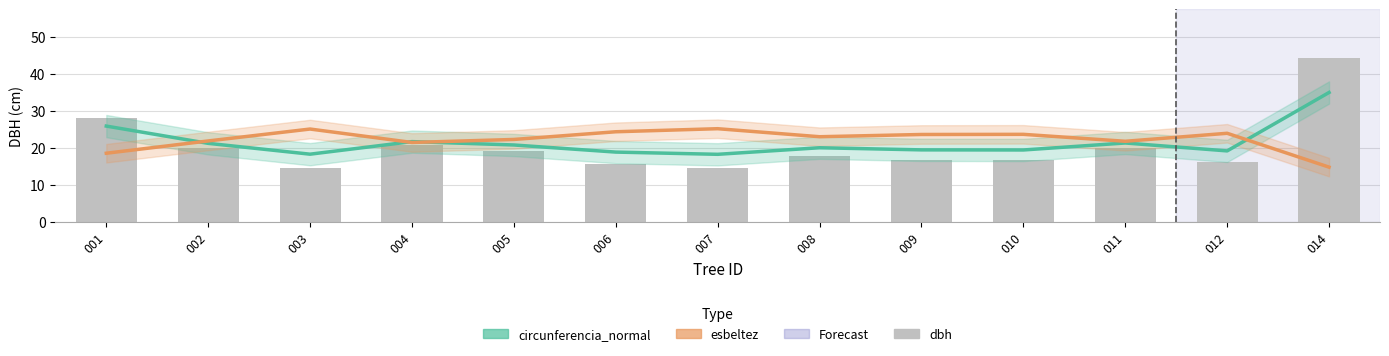

Does the chart contain stacked bars?

No